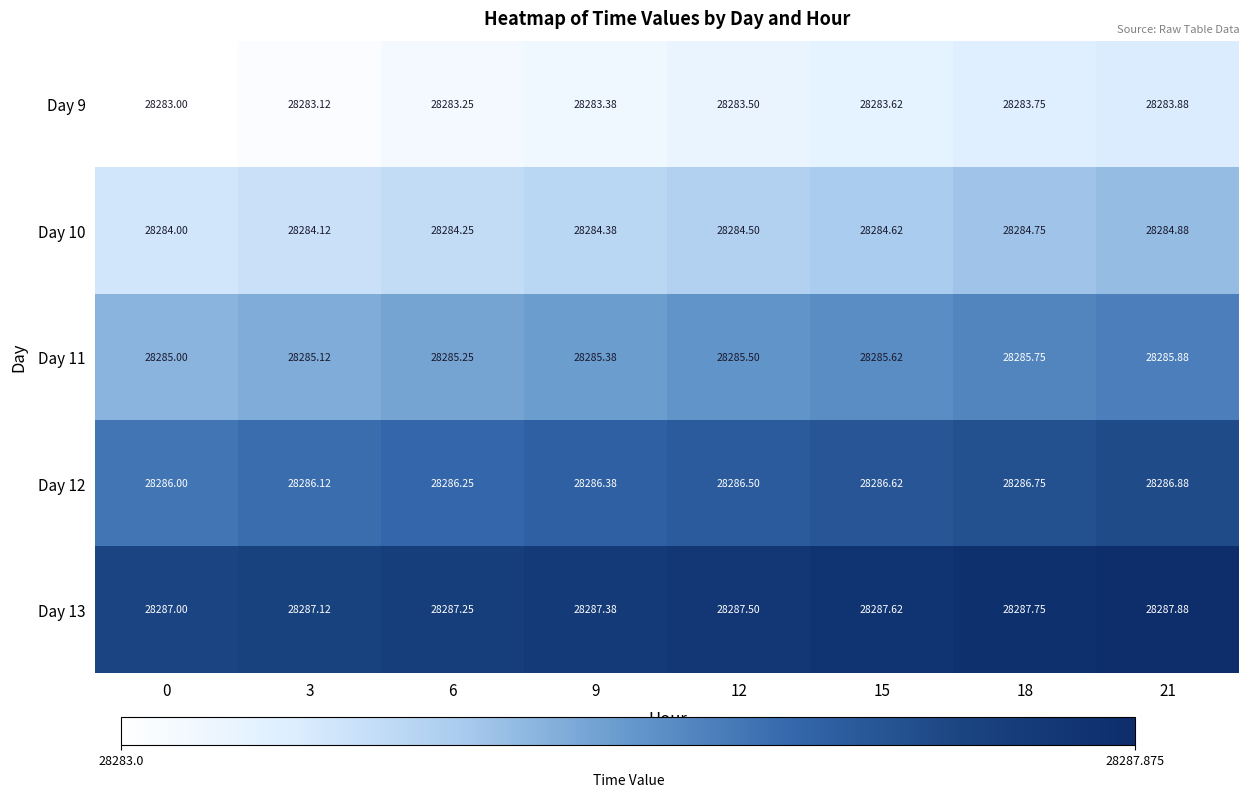

Is the value of Day 11 at 6 greater than the value of Day 10 at 3?

Yes